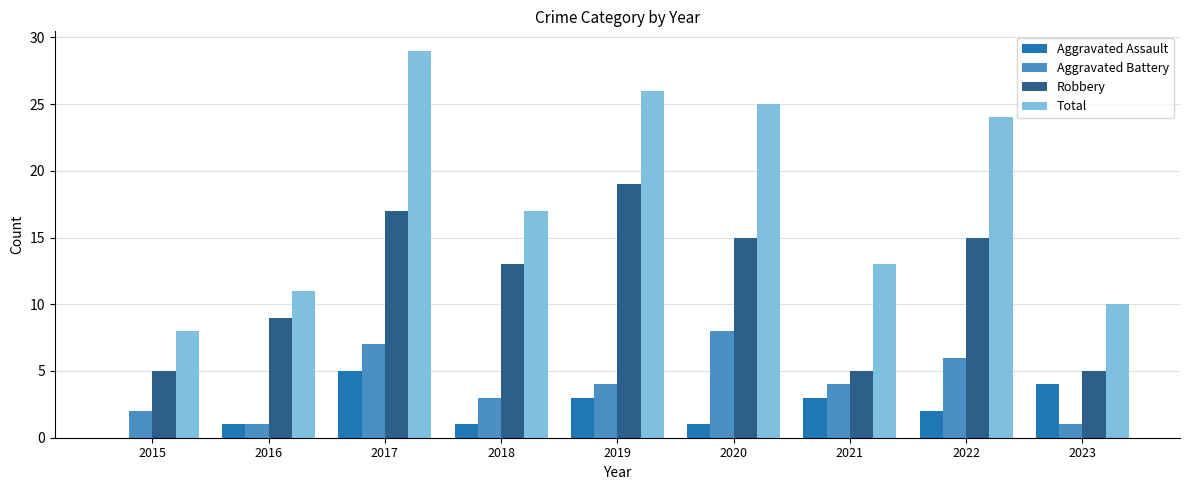

Where is Total nearest to the value 18?

2018